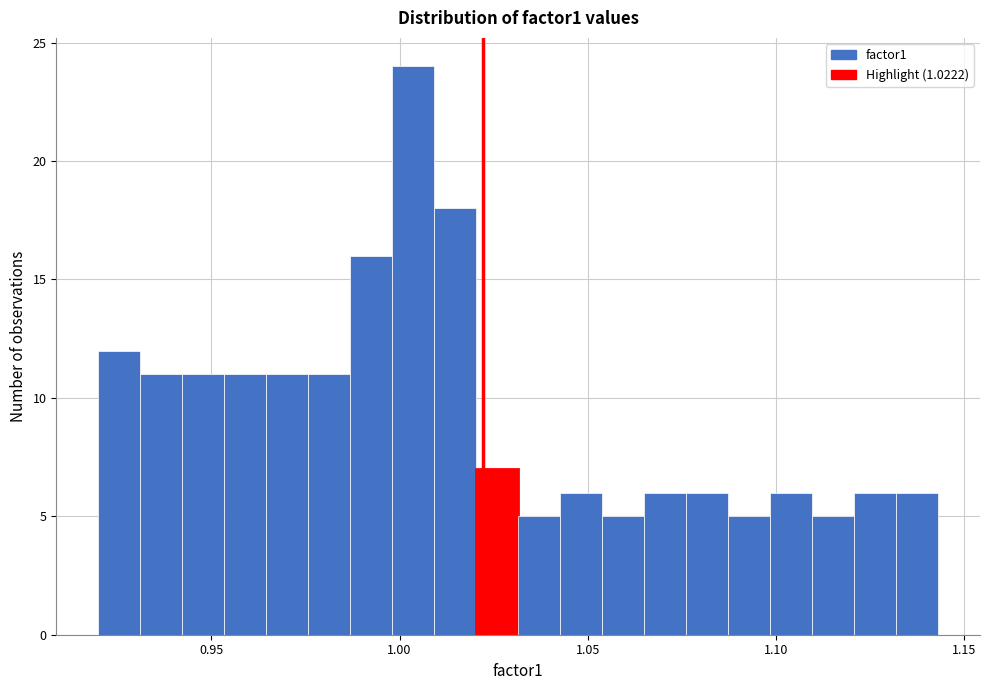

Around what value on the x-axis is the tallest bar? Give the approximate position of its centre, as read against the axis.

1.005